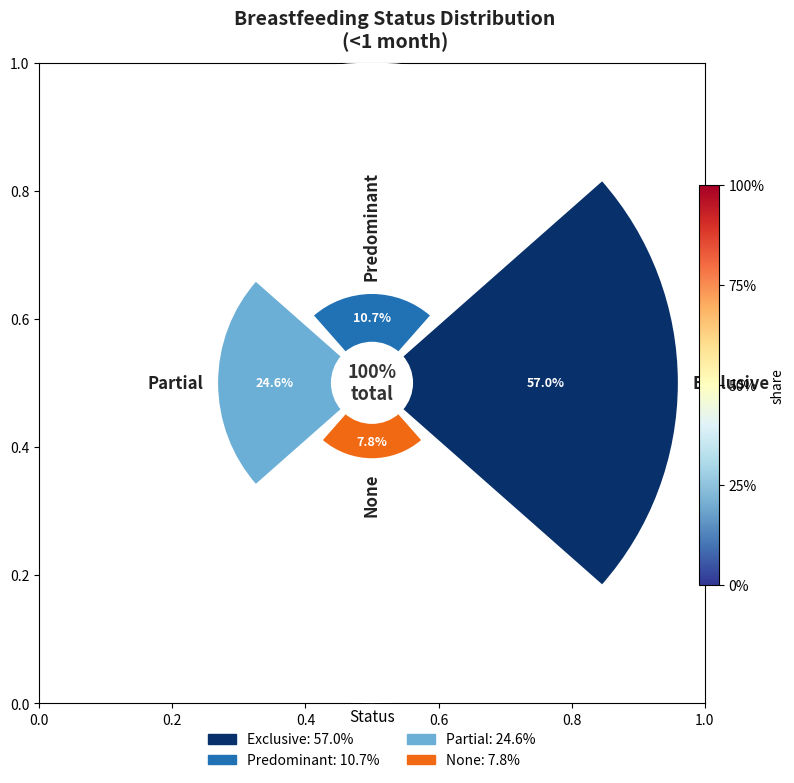

To the nearest percent, what is the combined percentage of Predominant and None?

18%